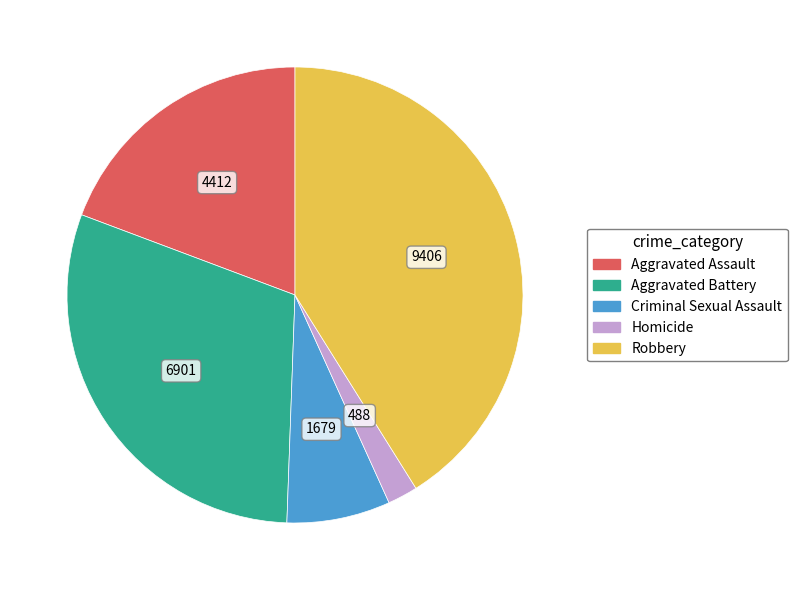

Which category has the smallest portion of the pie?

Homicide